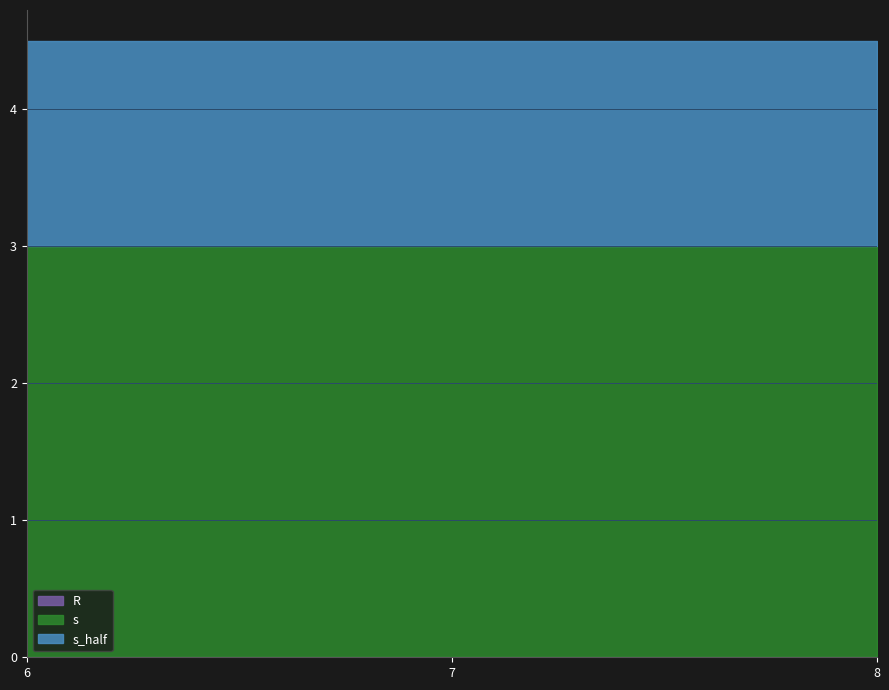

What is the total value across all series at 6?

4.5